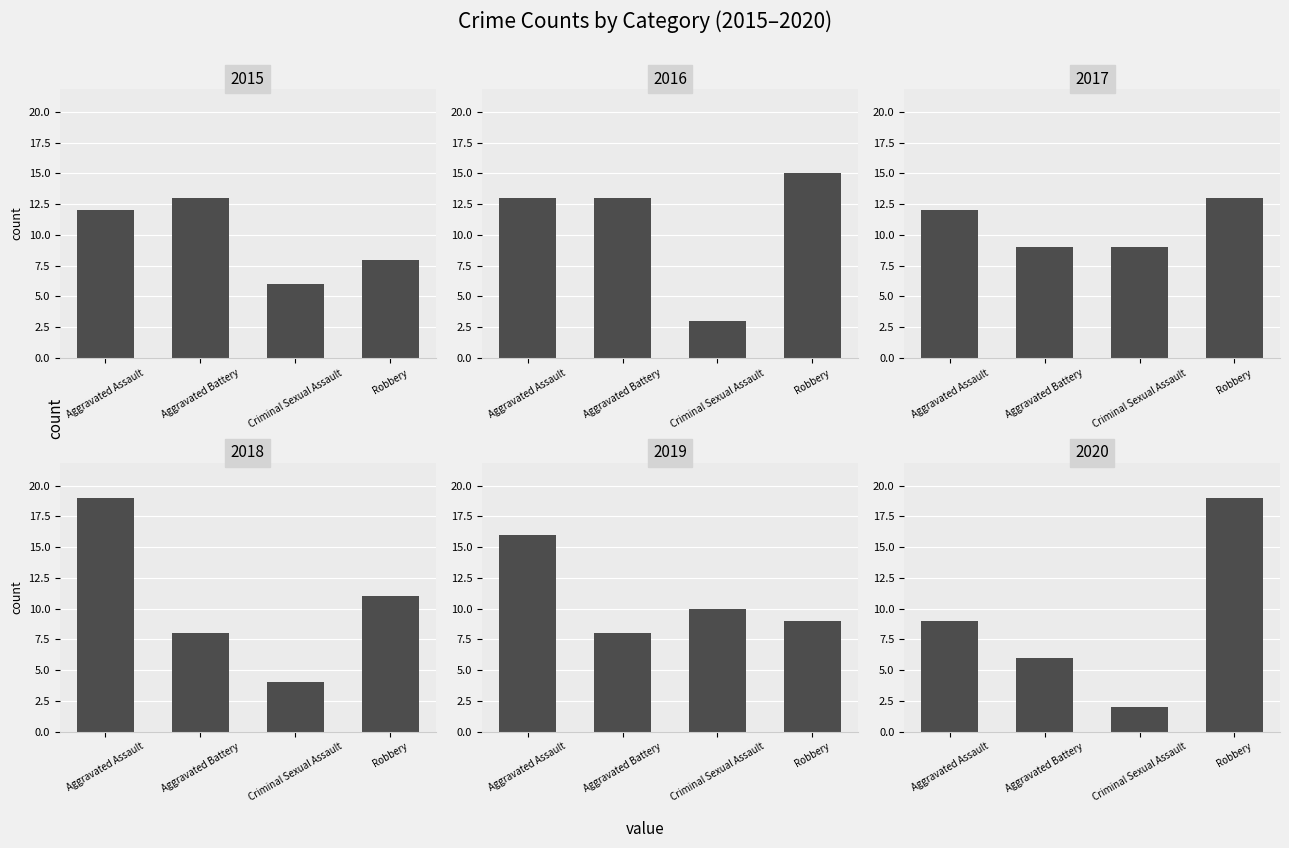

What is the lowest value of the 2019 series?

8